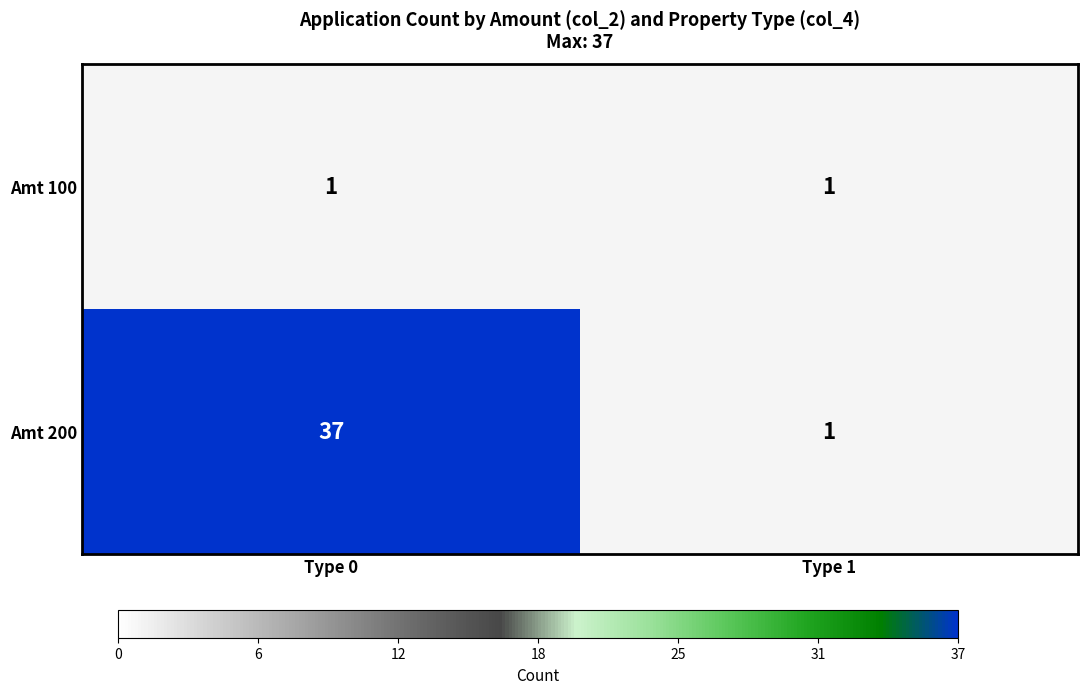

What is the sum of the Amt 200 values at Type 1 and Type 0?

38